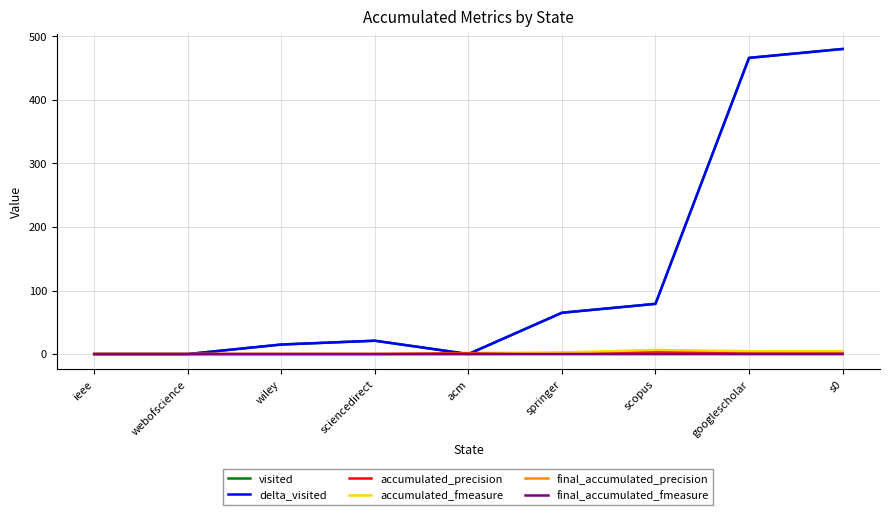

Is this an area chart (filled region under the line)?

No